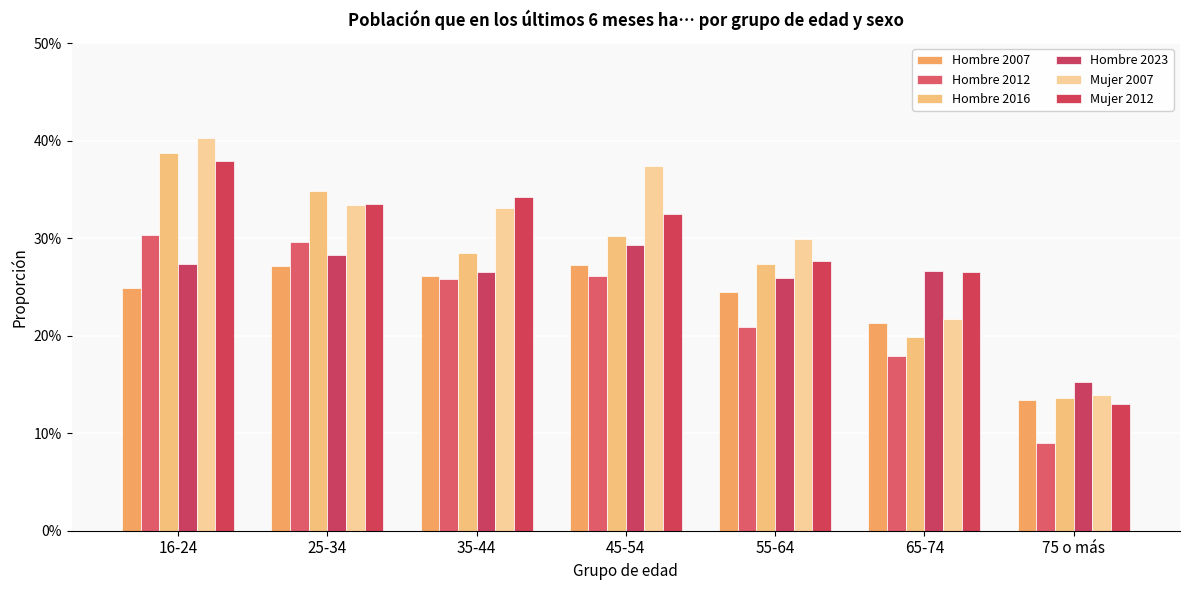

What is the label of the 2nd bar from the right?

65-74